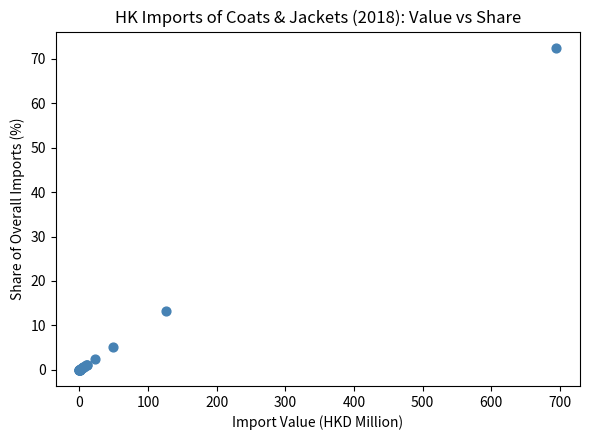

What Y value in the scatter plot is closest to 36?

13.2